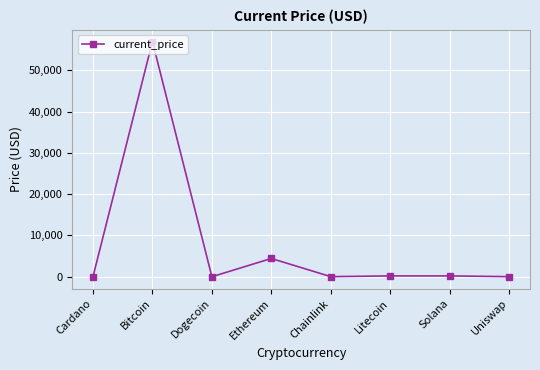

What is the difference between the values at Litecoin and Uniswap?

182.5